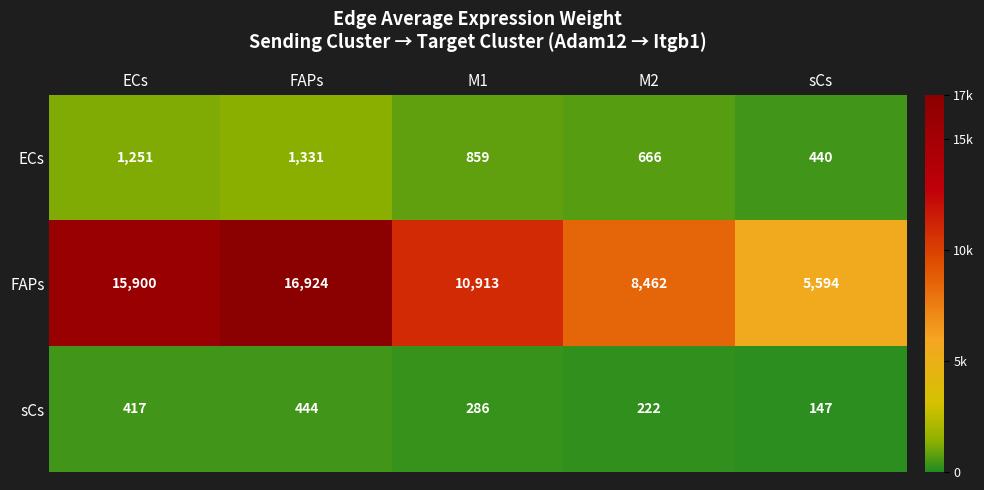

The FAPs series shows 4772 at ECs. True or false?

False